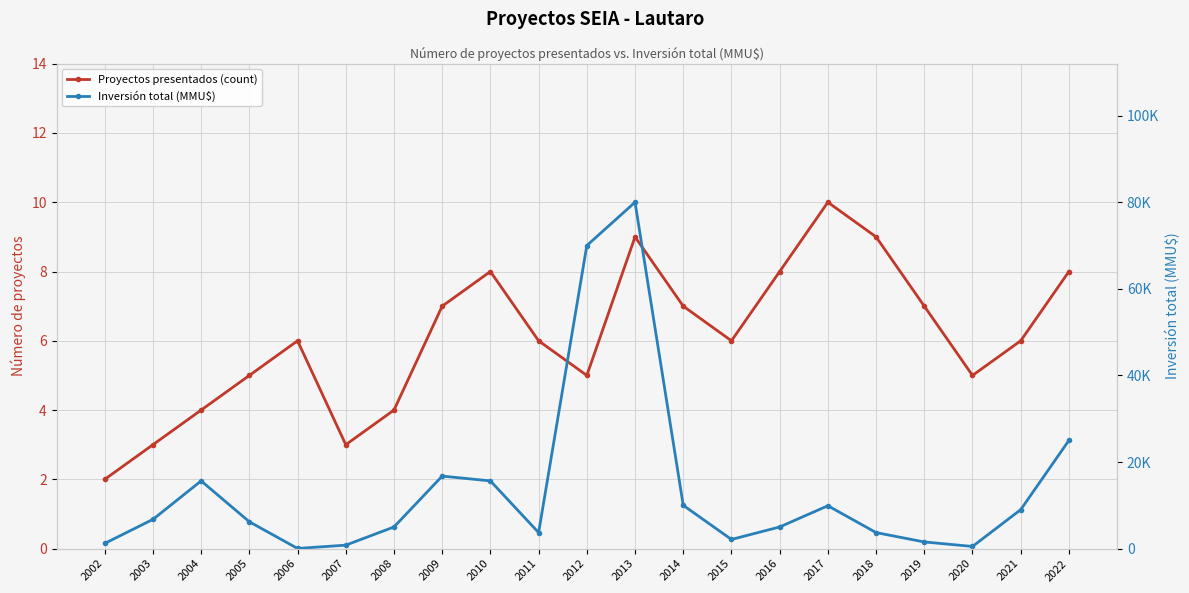

In Proyectos presentados (count), how many points are lower than both neighbors (excluding endpoints)?

4